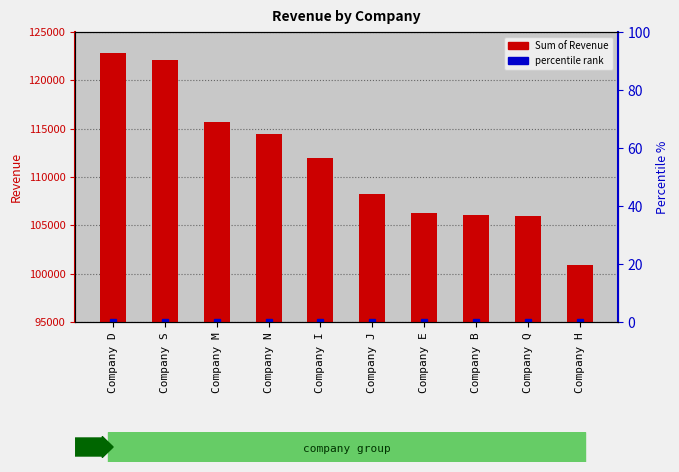

Where is the data nearest to the value 111865?

Company I